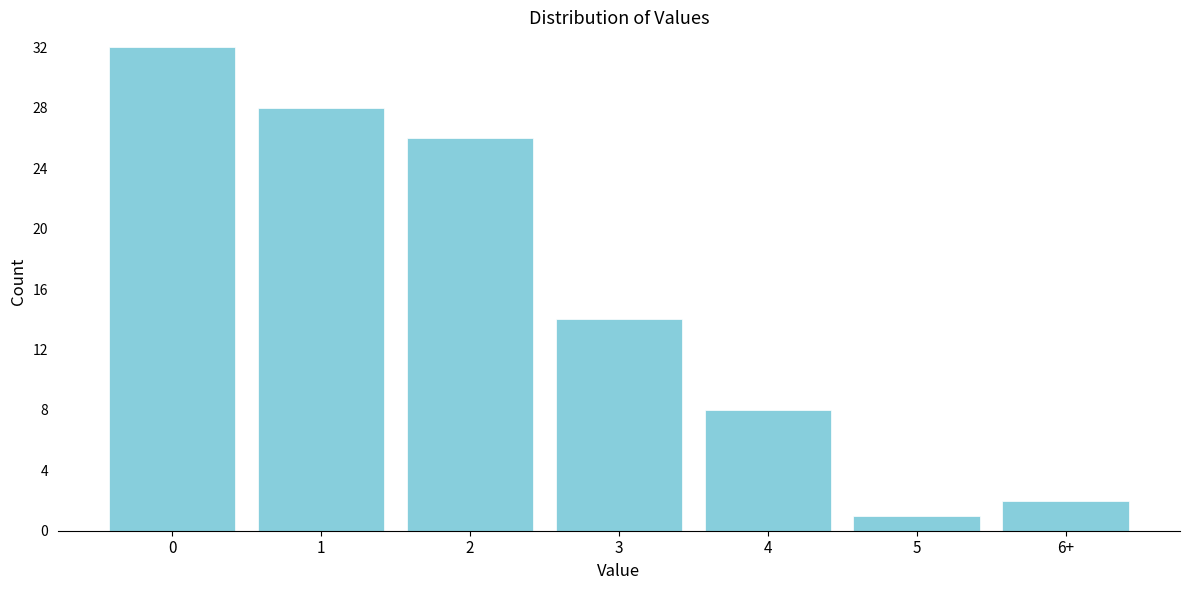

Reading left to right, list all the values displayed in this chart.

0=32	1=28	2=26	3=14	4=8	5=1	6+=2